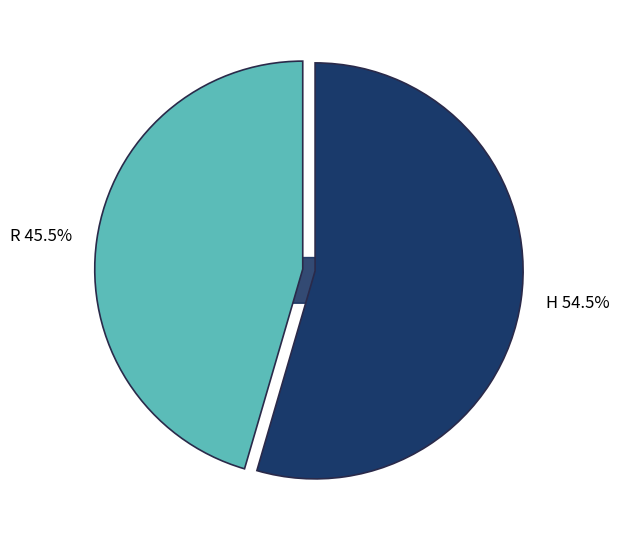

To the nearest percent, what is the difference between the largest and smallest slice percentages?

9%